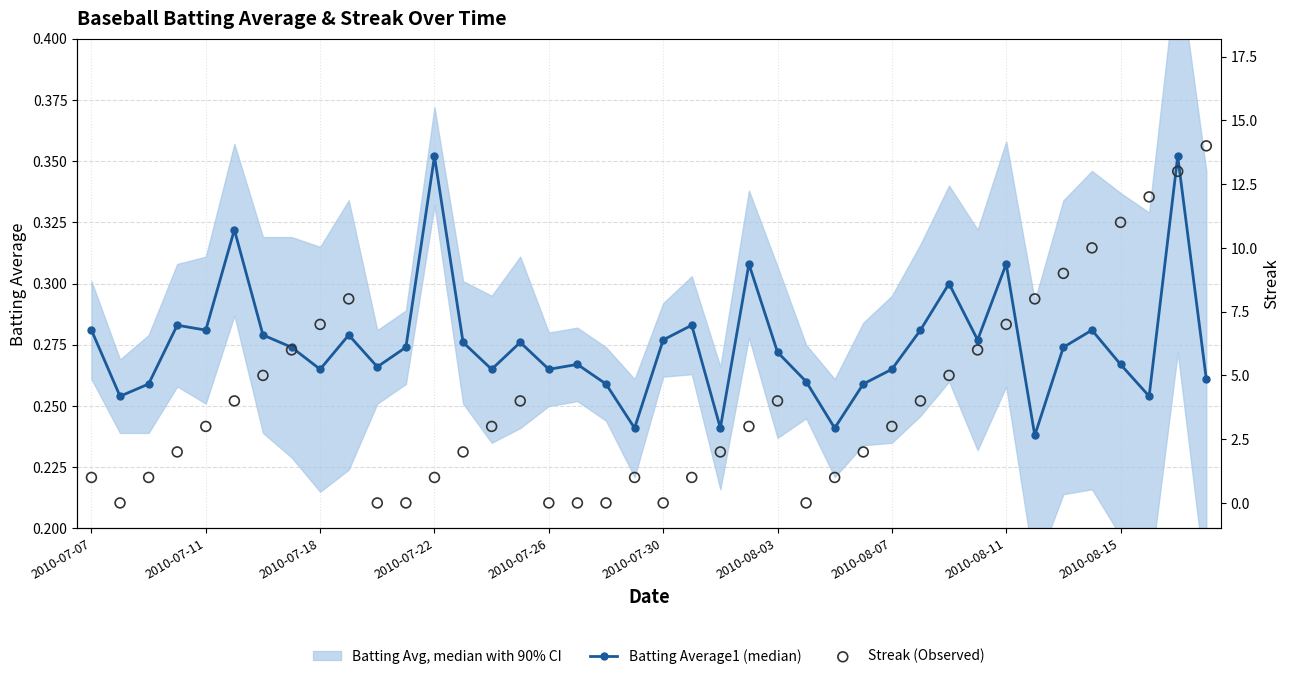

At how many categories does at least one series exceed 12?

2